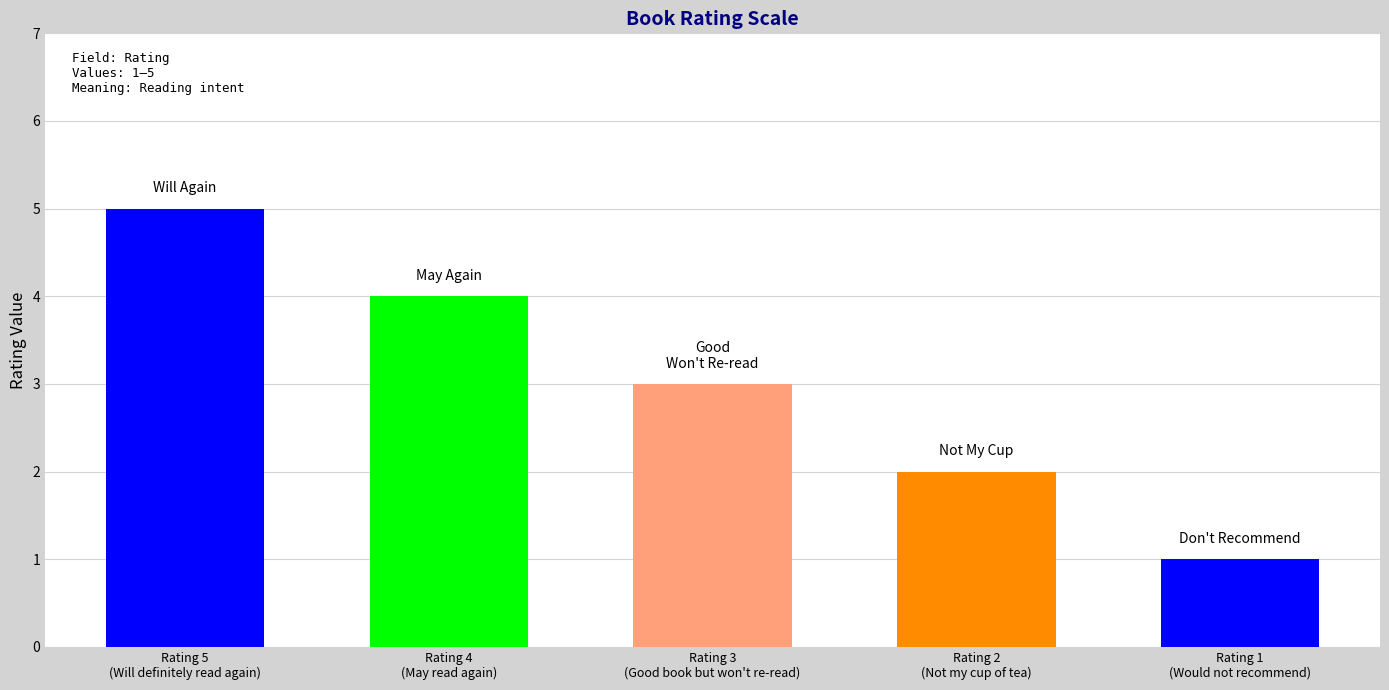

True or false: the data shows 1 at Rating 2
(Not my cup of tea).

False